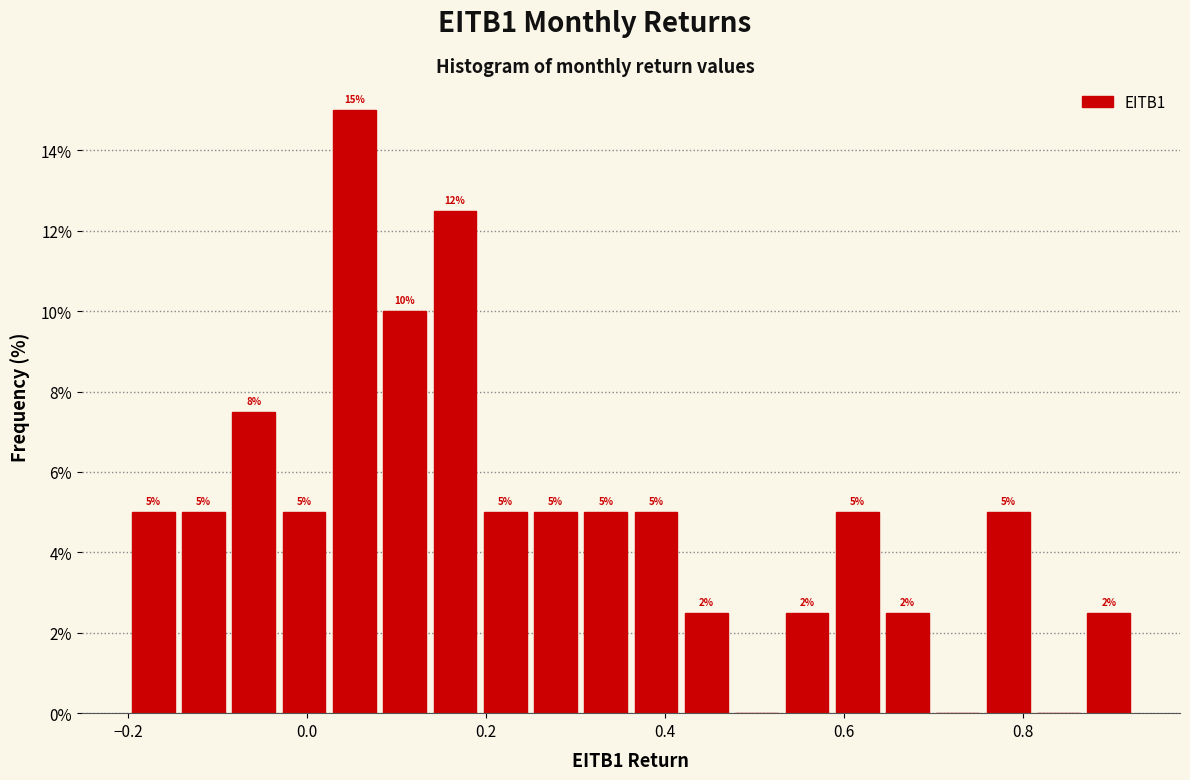

Around what value on the x-axis is the tallest bar? Give the approximate position of its centre, as read against the axis.

0.06